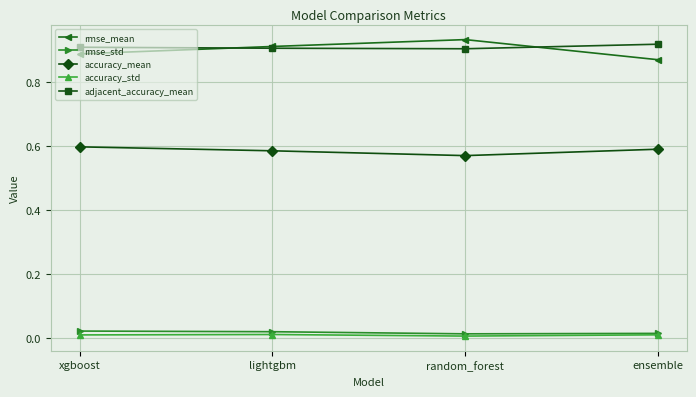

What is the label of the 4th point from the left?

ensemble